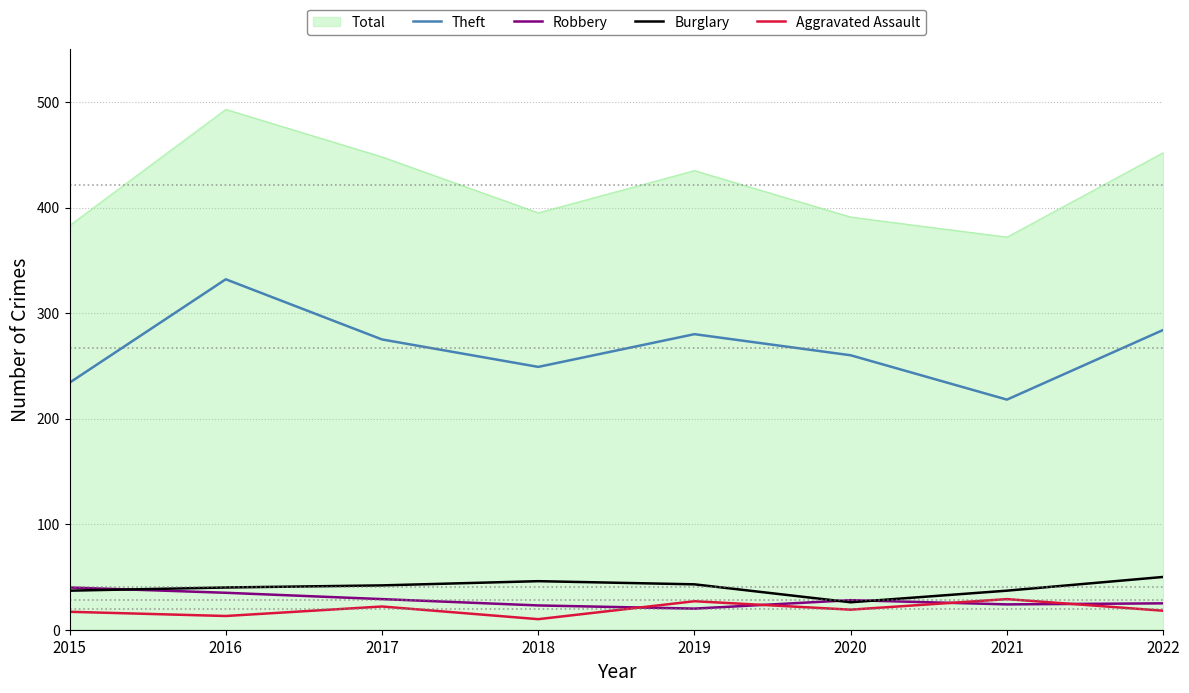

How many series are shown in this chart?

5